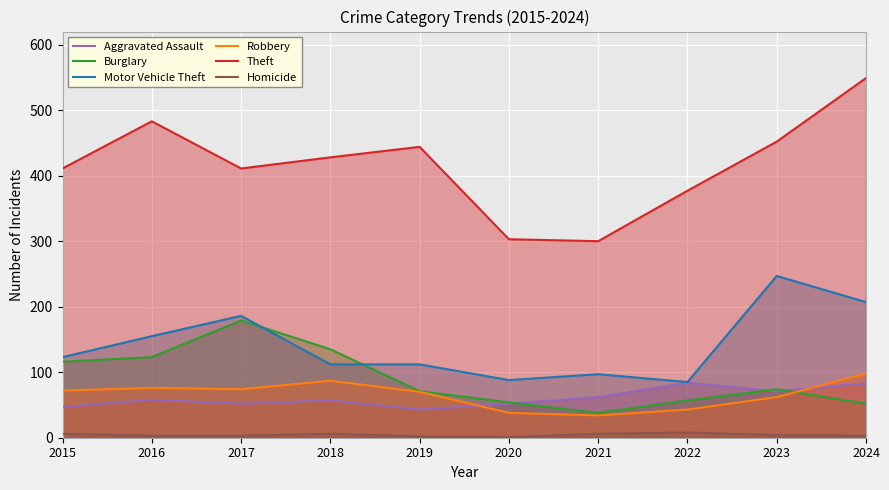

Is the value of Motor Vehicle Theft at 2016 greater than the value of Theft at 2018?

No